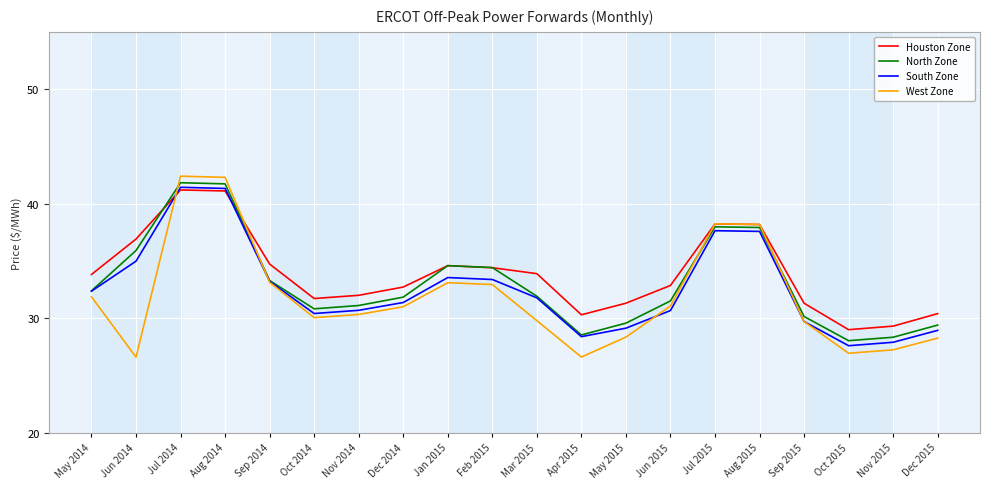

After their last crossing, which series has the higher values: West Zone or Houston Zone?

Houston Zone